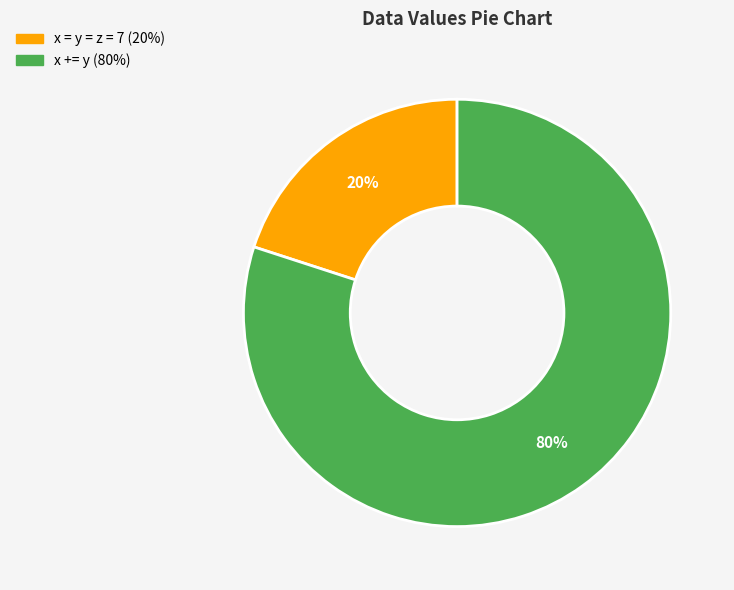

Is the sum of x += y and x = y = z = 7 greater than half?

Yes